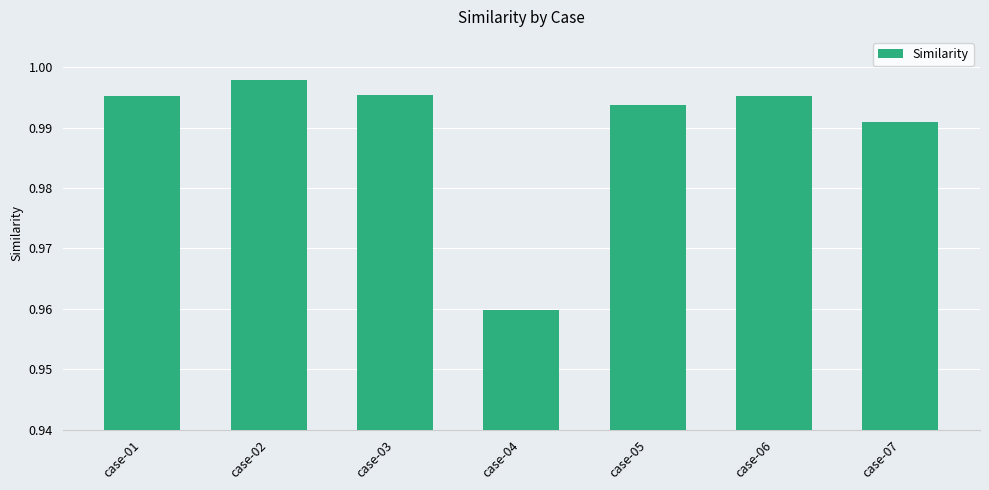

Where is the data nearest to the value 0?

case-04